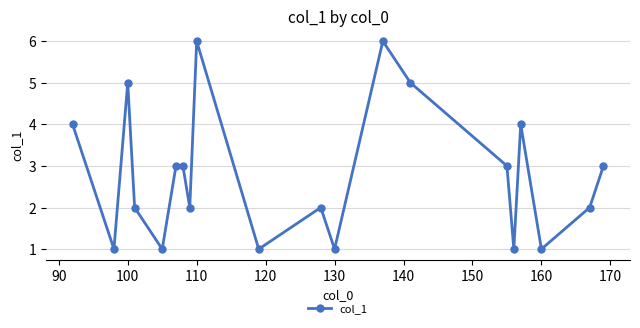

What is the value of the 7th point from the left?

3